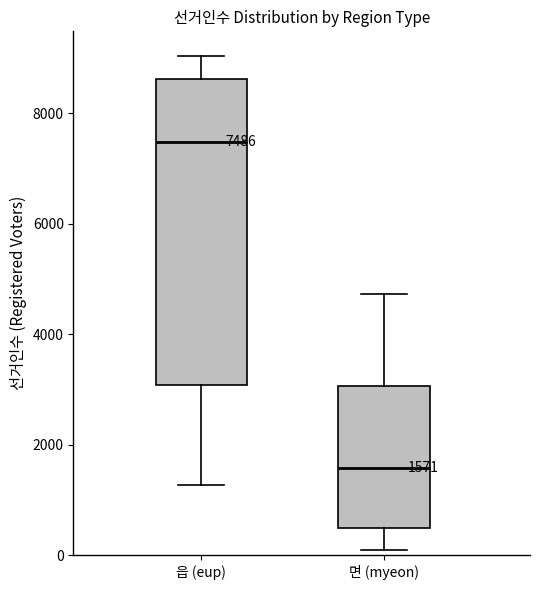

Which box's median line is the highest?

읍 (eup)